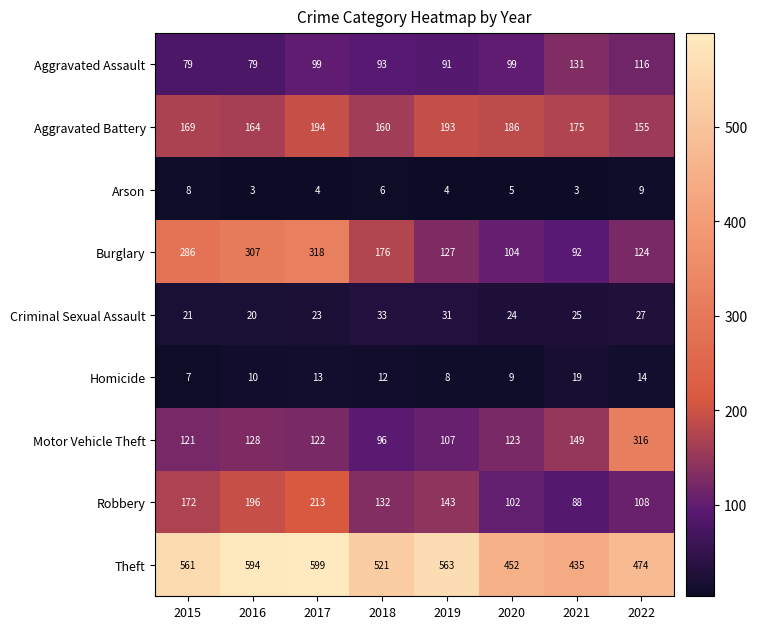

The value of Arson at 2018 is 2. True or false?

False